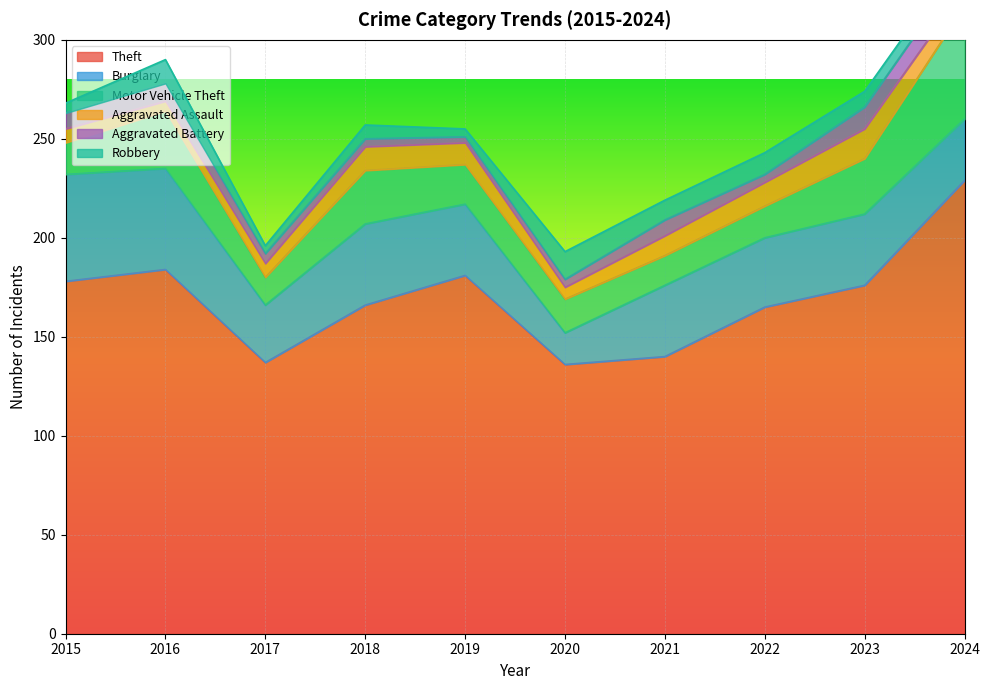

How many data points in Burglary are less than 36?

4